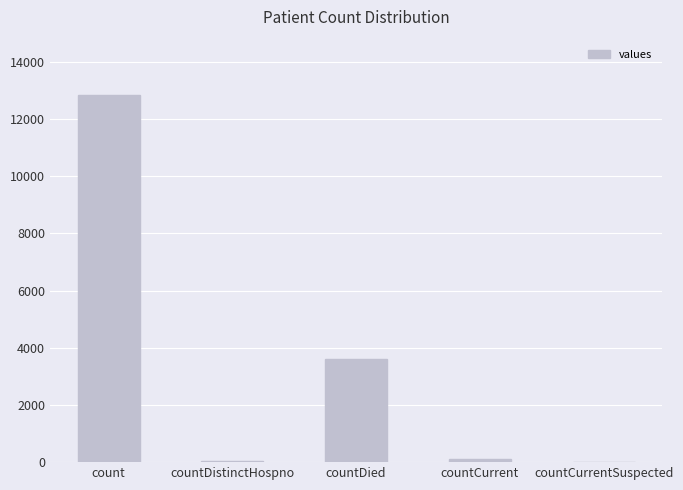

Are the bars horizontal?

No